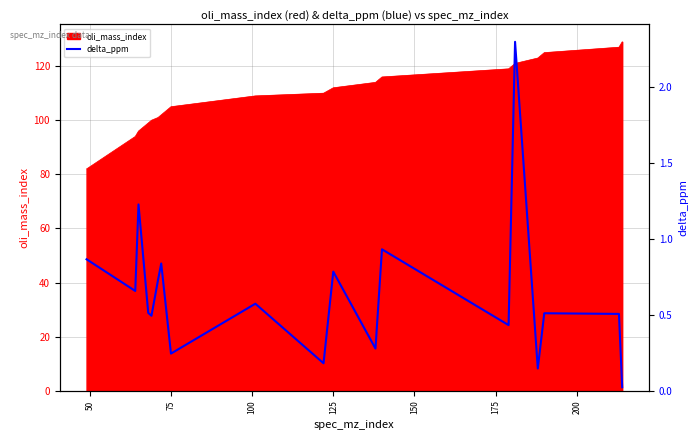

What is the difference between the second highest and second lowest values?

1.1